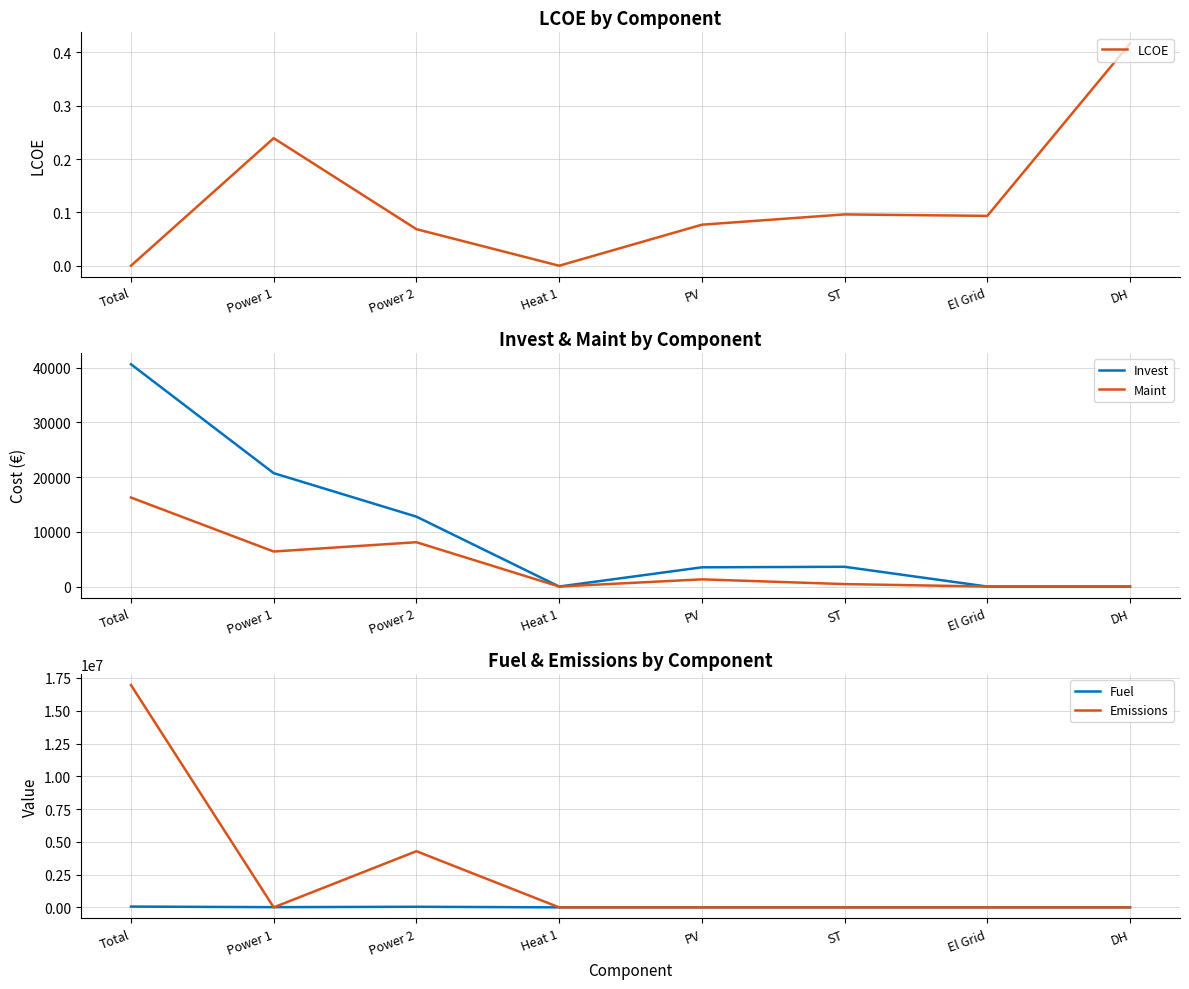

What is the difference between the highest and lowest values at Total?

16959210.5